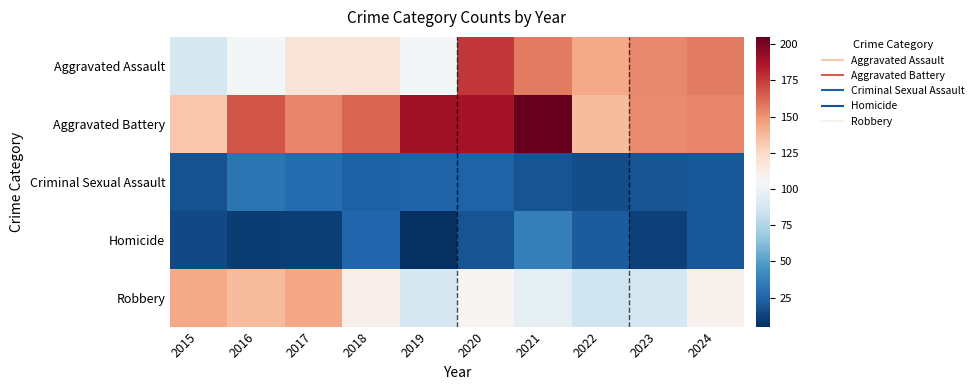

At which category does the chart reach its minimum across all series?

2019